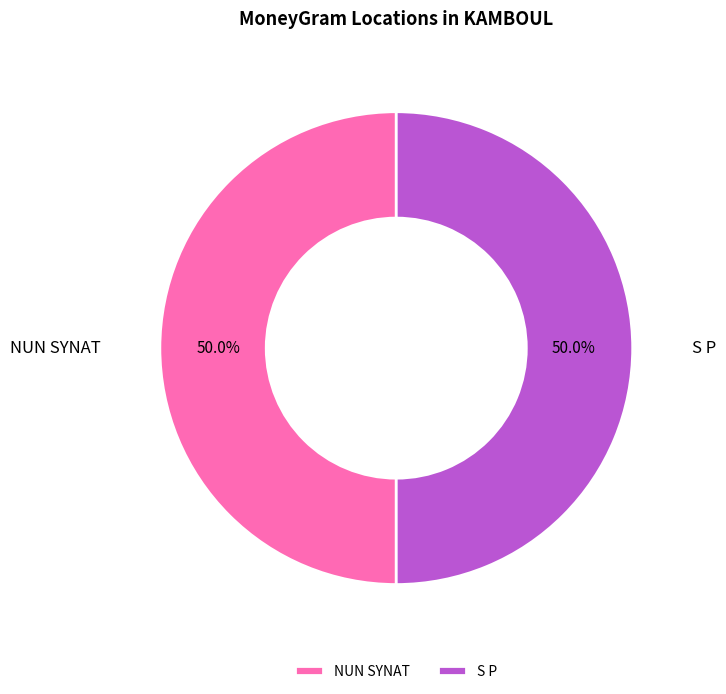

How much of the chart is everything except S P?

50.0%